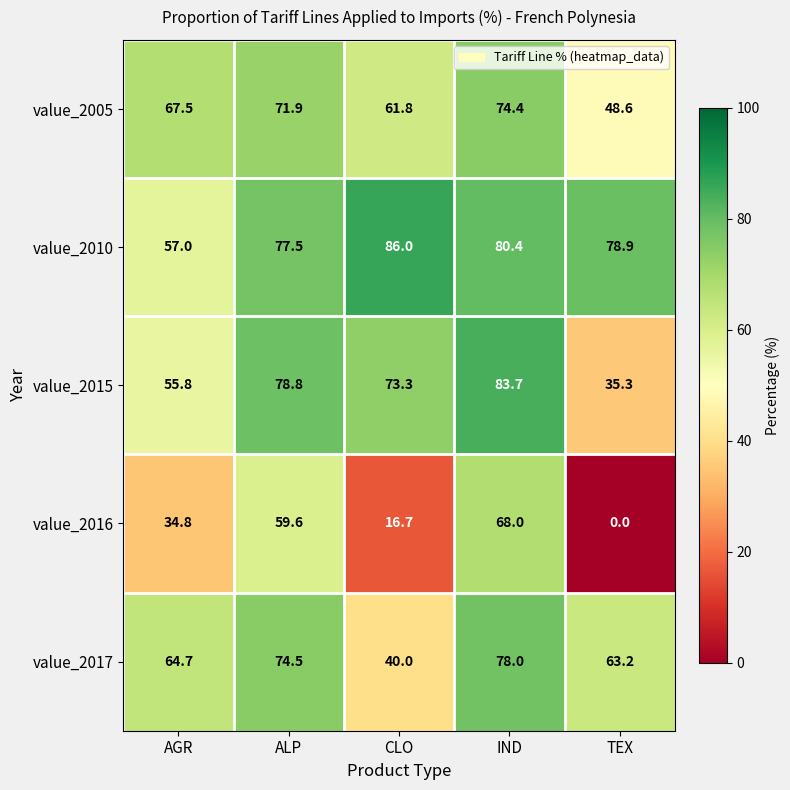

How many data points does each series have?

5